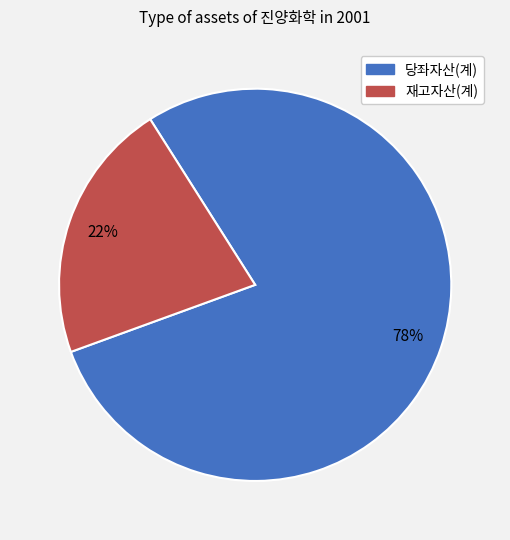

To the nearest percent, what is the average slice percentage?

50%